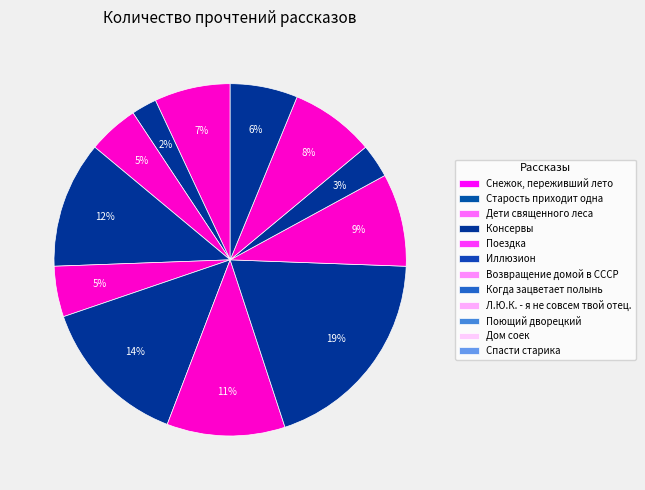

How much of the chart is everything except Возвращение домой в СССР?

89.1%